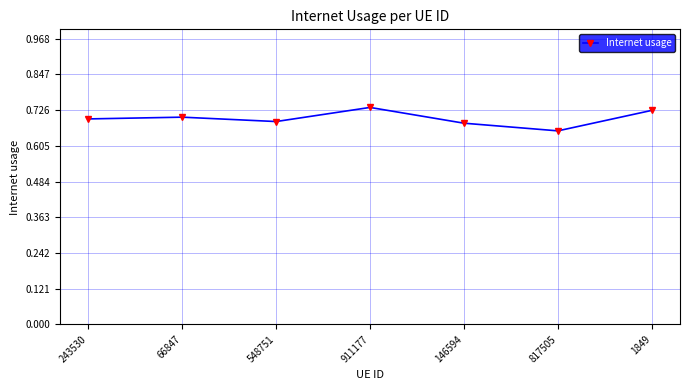

Which has a higher value, 146594 or 911177?

911177